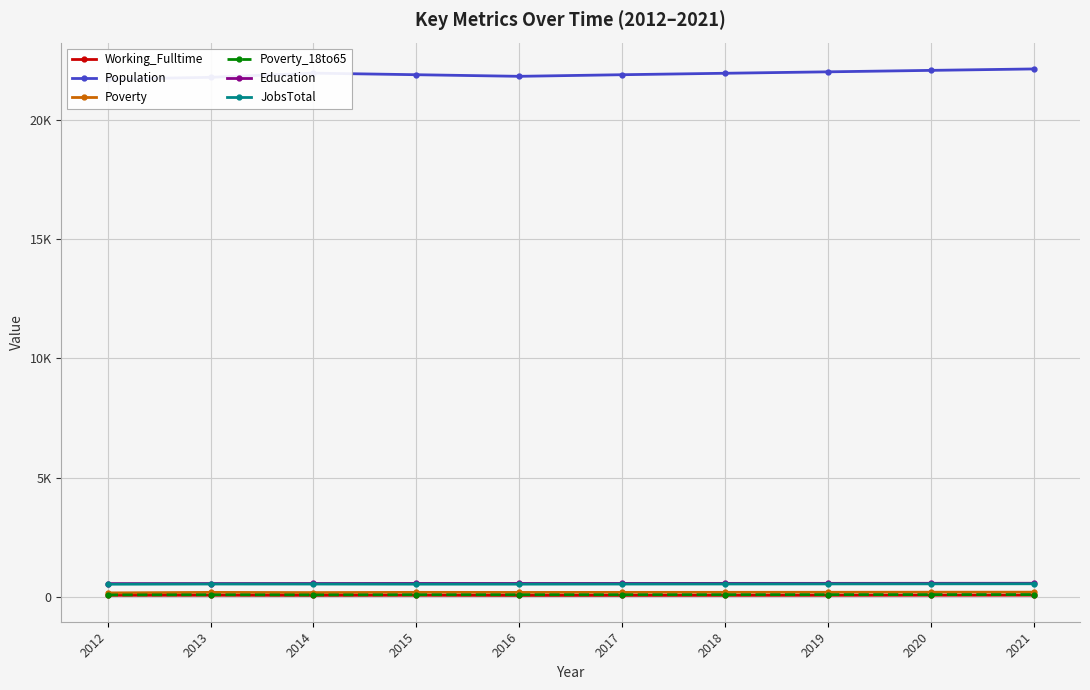

Between 2012 and 2016, which is larger?

2012